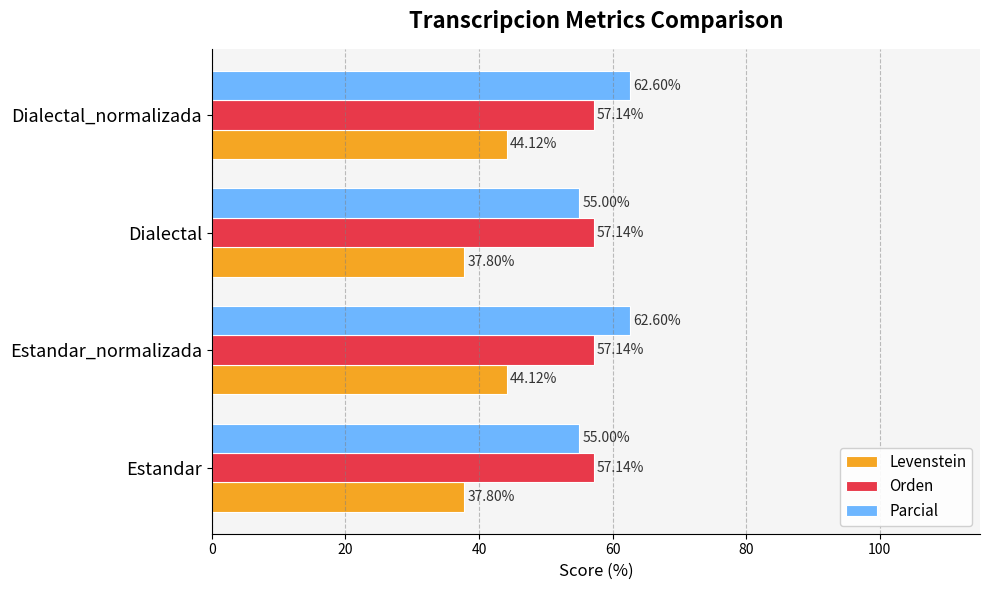

What is the total value across all series at Estandar?

149.9